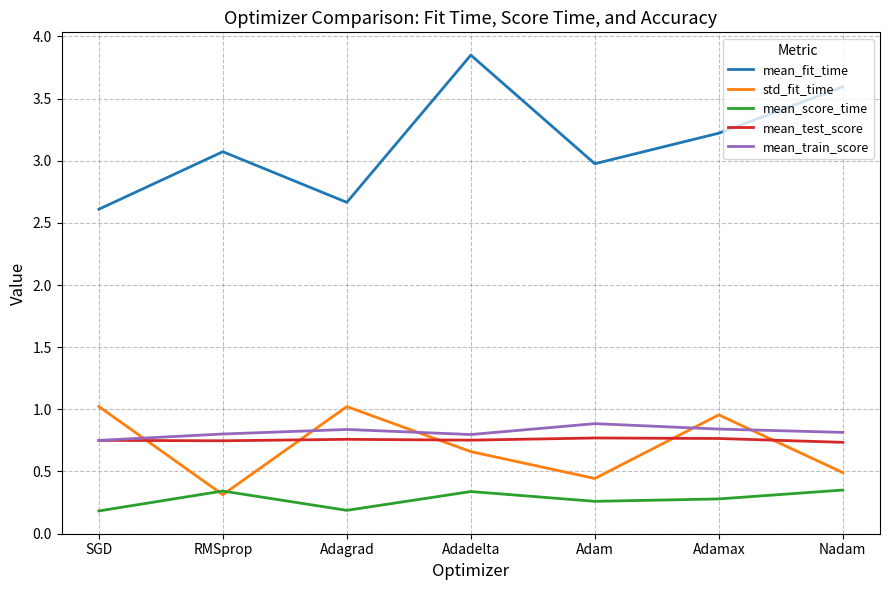

At which category is the sum across all series the highest?

Adadelta